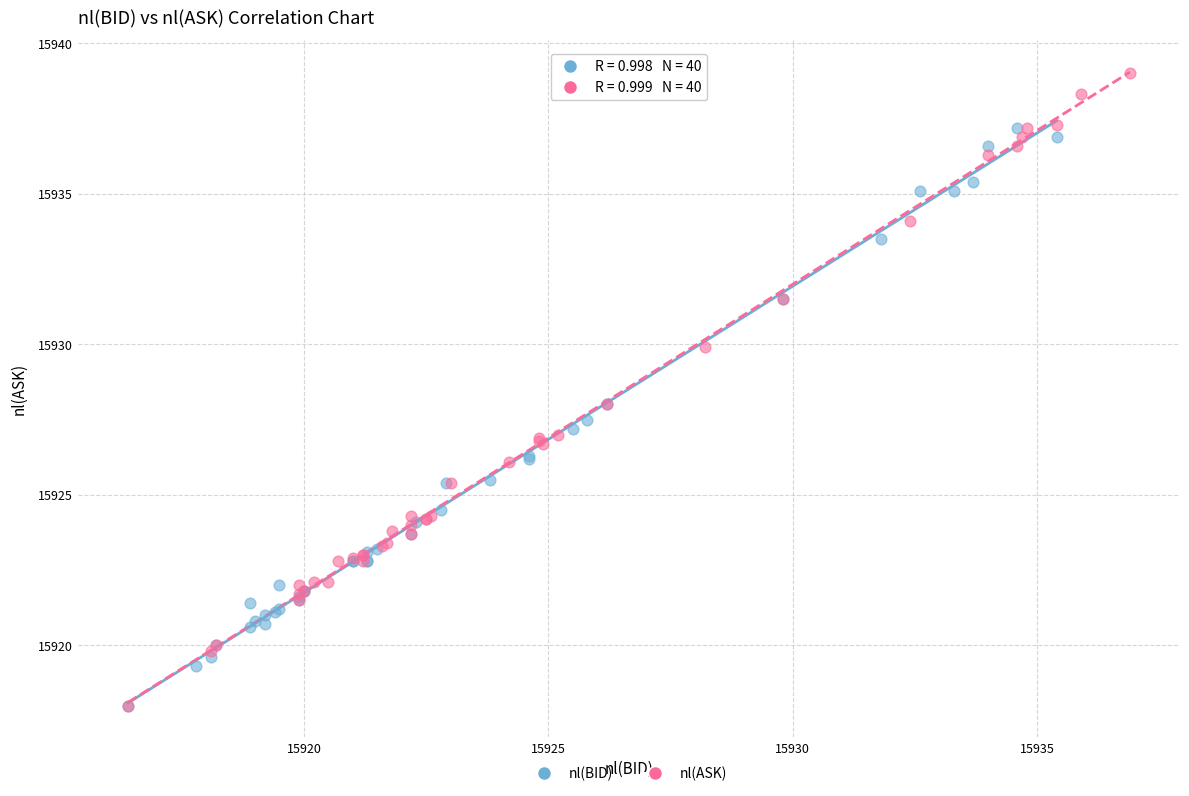

Which series reaches the maximum Y coordinate?

nl(ASK)